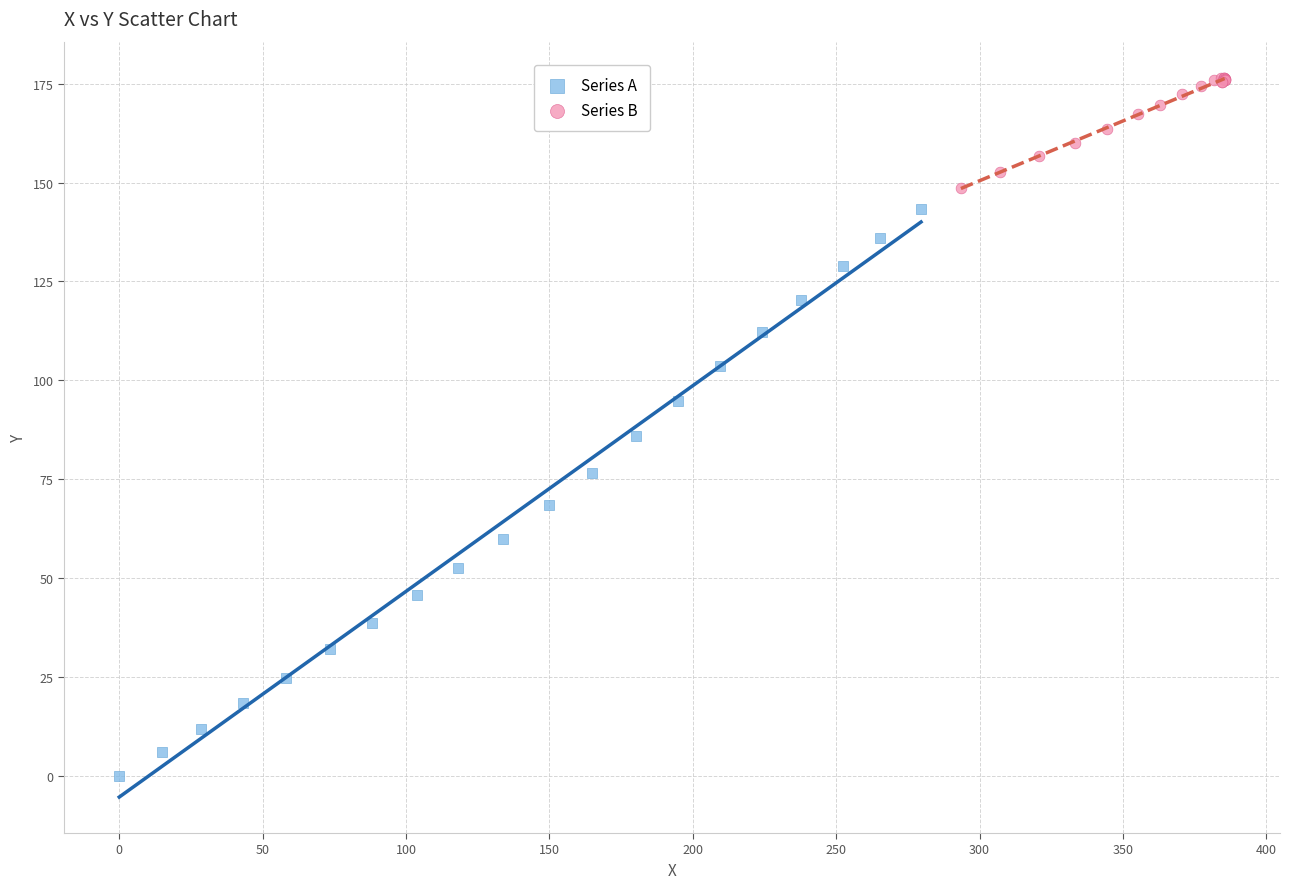

Which series has the widest spread of Y values?

Series A